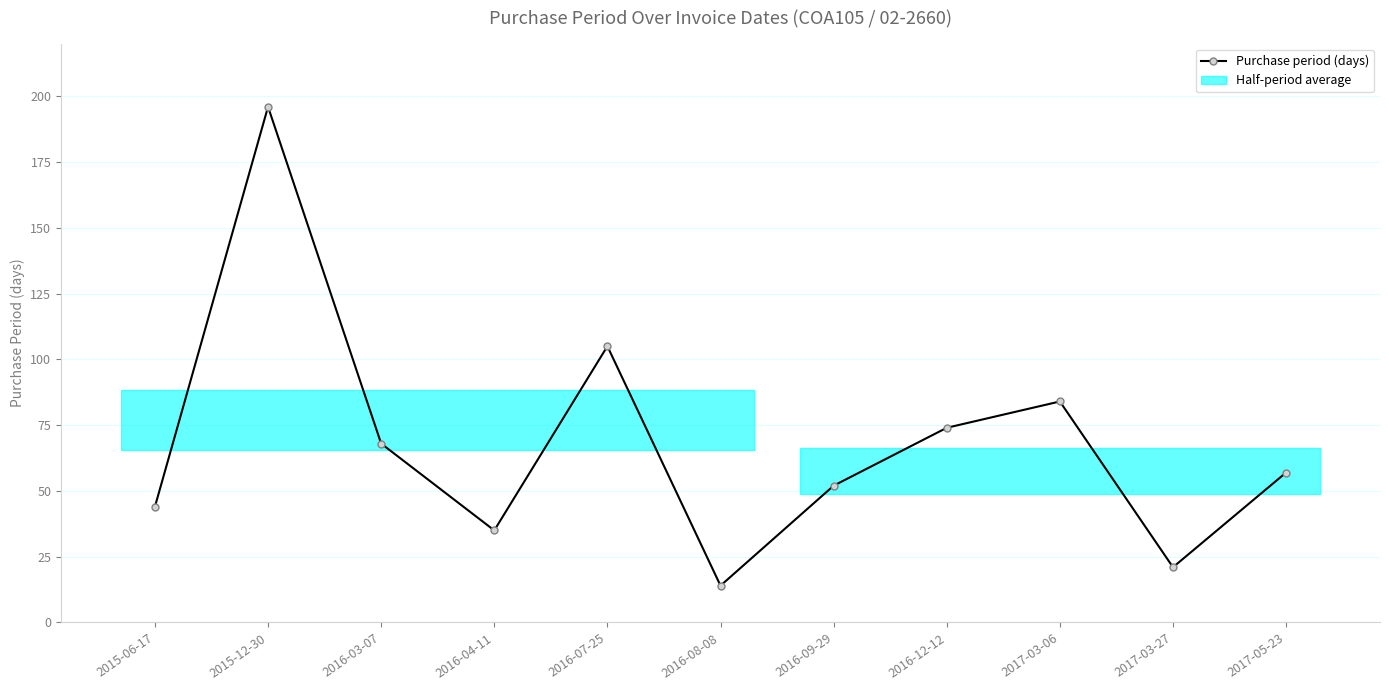

The value at 2016-09-29 is 52. True or false?

True